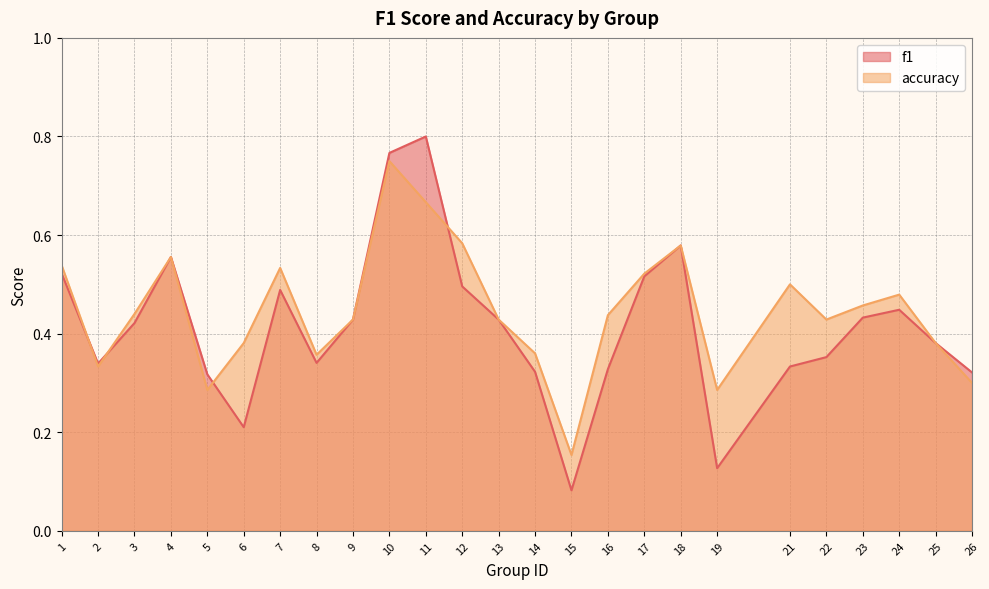

After their last crossing, which series has the higher values: f1 or accuracy?

accuracy